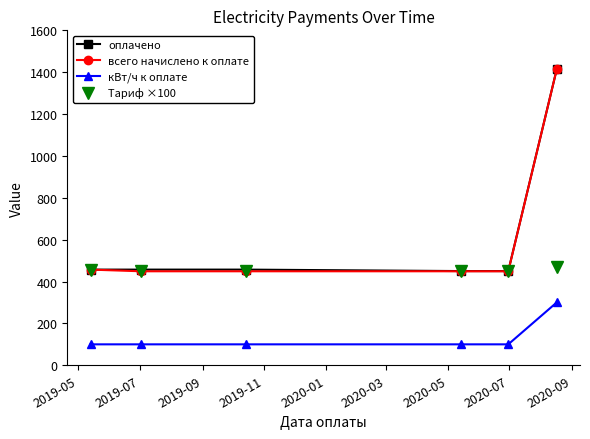

What is the difference between the second highest and second lowest values in the всего начислено к оплате series?

8